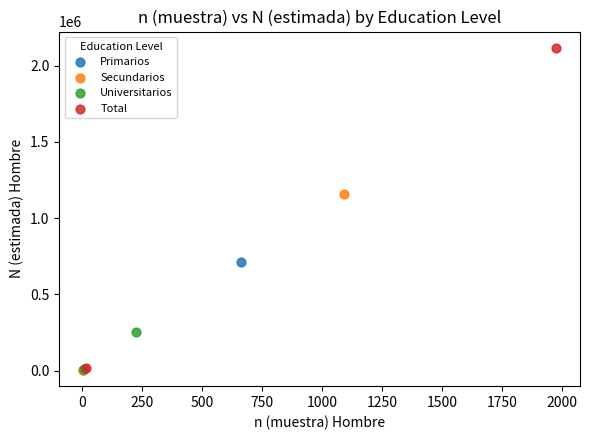

What are all the series names shown in the legend?

Primarios, Secundarios, Universitarios, Total